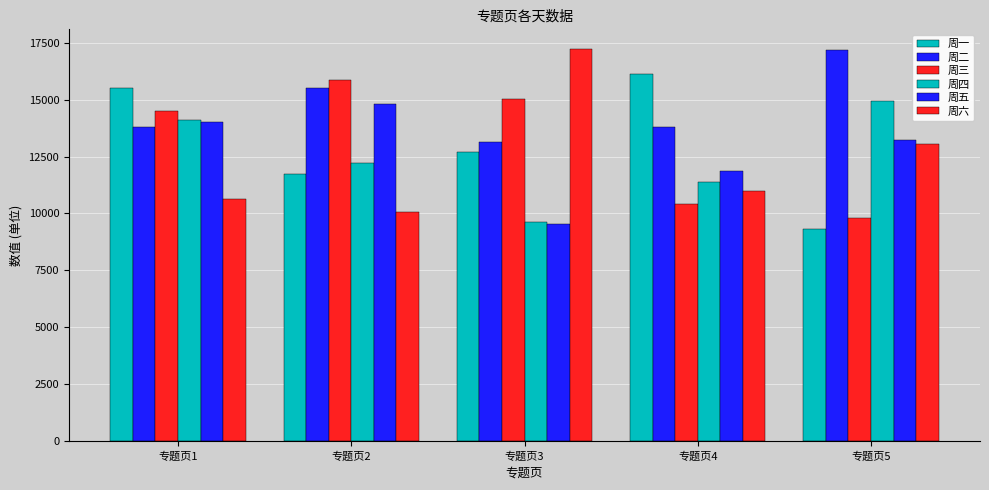

Rank the categories by 周三 value from highest to lowest.

专题页2, 专题页3, 专题页1, 专题页4, 专题页5